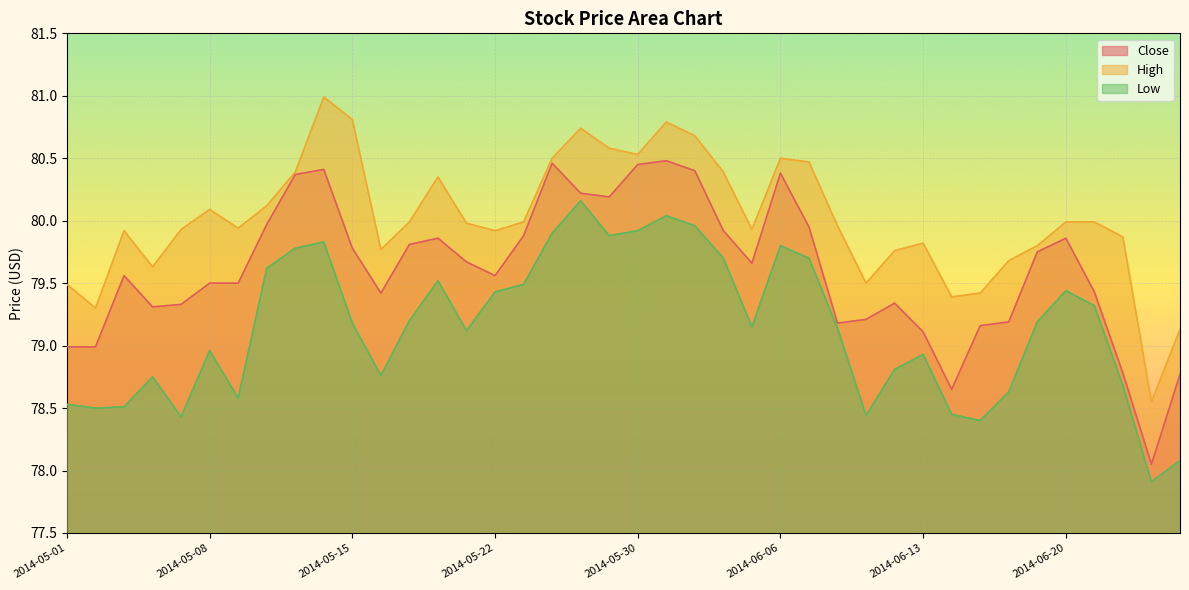

True or false: High and Close intersect in this chart.

False